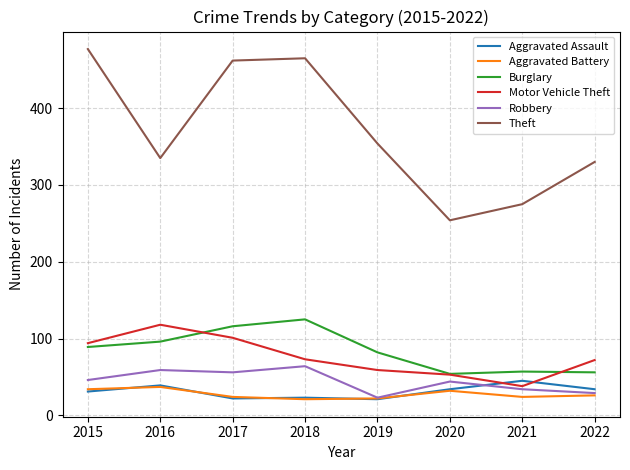

How many lines are shown in the chart?

6